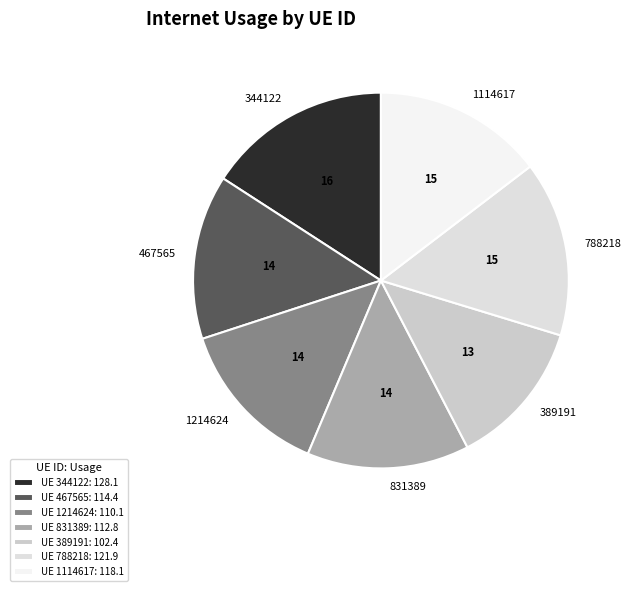

What is the ratio of the value at 1214624 to the value at 467565?

1.0